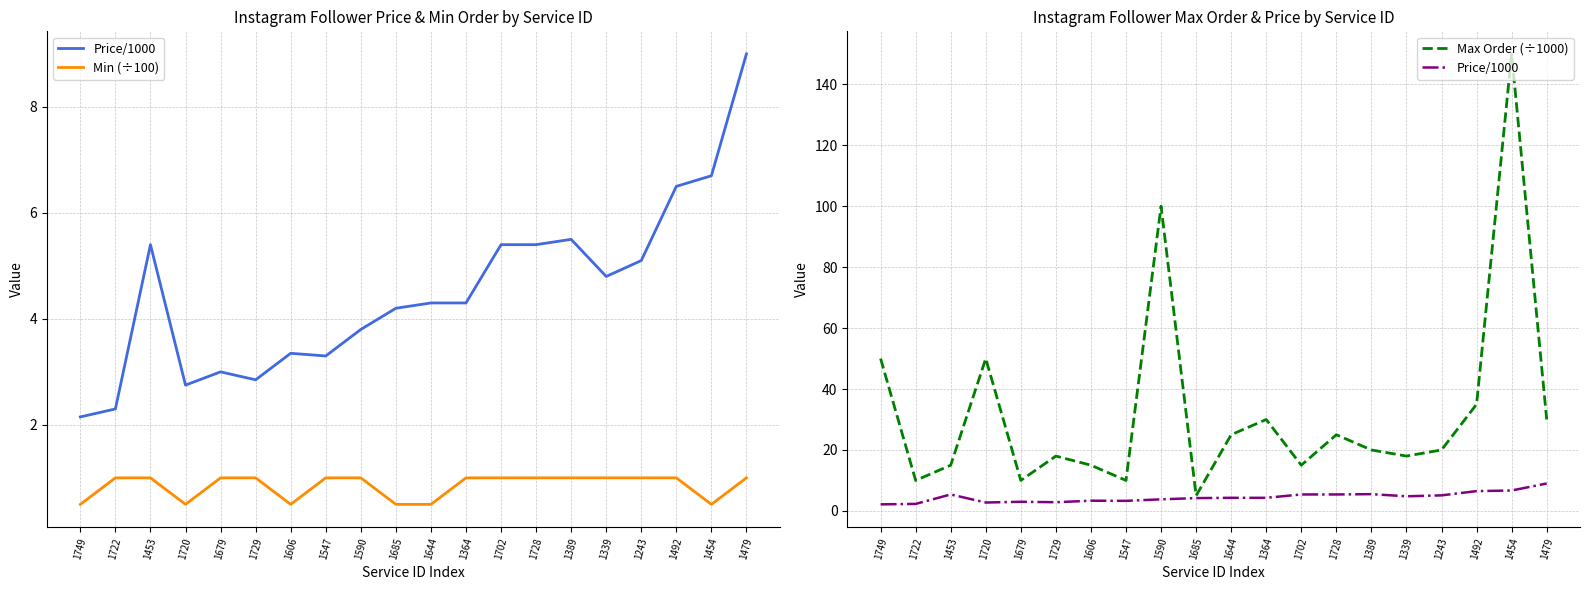

Reading left to right, list all the values displayed in this chart.

Price/1000: 1749=2.1	1722=2.3	1453=5.4	1720=2.8	1679=3.0	1729=2.9	1606=3.4	1547=3.3	1590=3.8	1685=4.2	1644=4.3	1364=4.3	1702=5.4	1728=5.4	1389=5.5	1339=4.8	1243=5.1	1492=6.5	1454=6.7	1479=9.0
Min (÷100): 1749=0.5	1722=1.0	1453=1.0	1720=0.5	1679=1.0	1729=1.0	1606=0.5	1547=1.0	1590=1.0	1685=0.5	1644=0.5	1364=1.0	1702=1.0	1728=1.0	1389=1.0	1339=1.0	1243=1.0	1492=1.0	1454=0.5	1479=1.0
Max Order (÷1000): 1749=50.0	1722=10.0	1453=15.0	1720=50.0	1679=10.0	1729=18.0	1606=15.0	1547=10.0	1590=100.0	1685=5.0	1644=25.0	1364=30.0	1702=15.0	1728=25.0	1389=20.0	1339=18.0	1243=20.0	1492=35.0	1454=150.0	1479=30.0